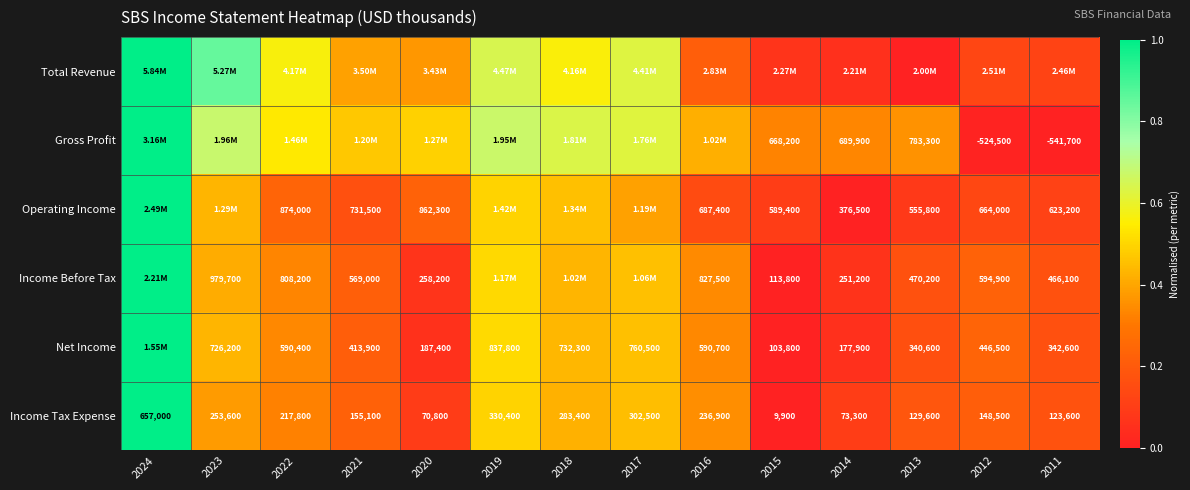

Which series has the widest spread of values?

Total Revenue